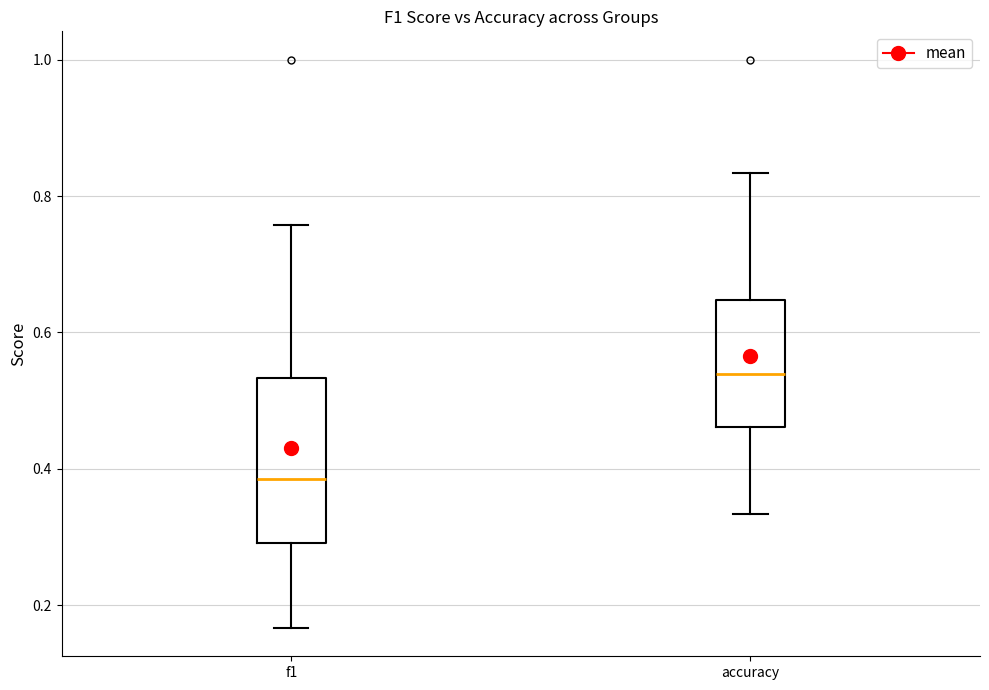

Where is the lower edge of the box for f1 on the y-axis? The values are not printed on the chart, so give them approximately, as read against the axis.

0.30